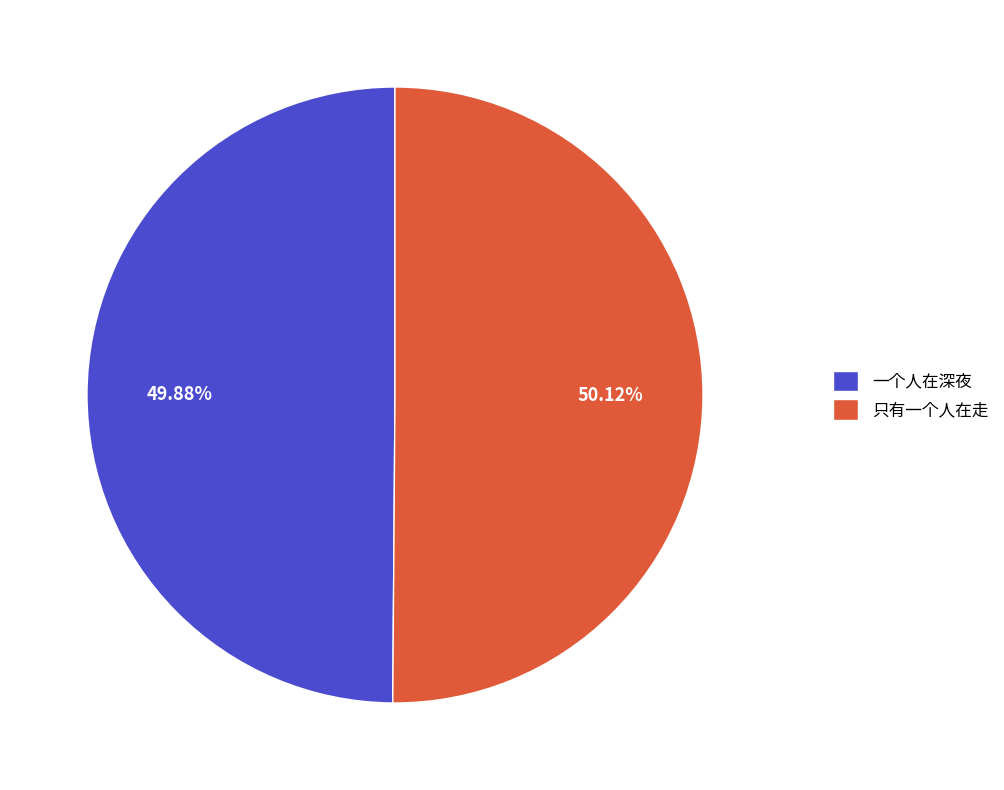

What percentage is NOT represented by 只有一个人在走?

49.9%